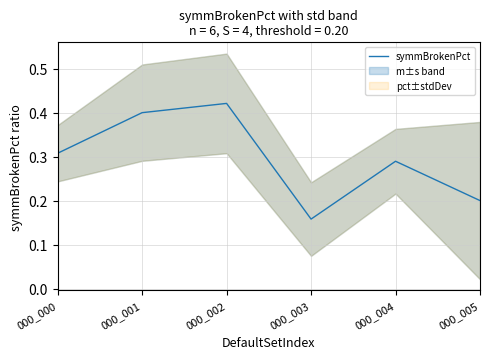

How many lines are shown in the chart?

1